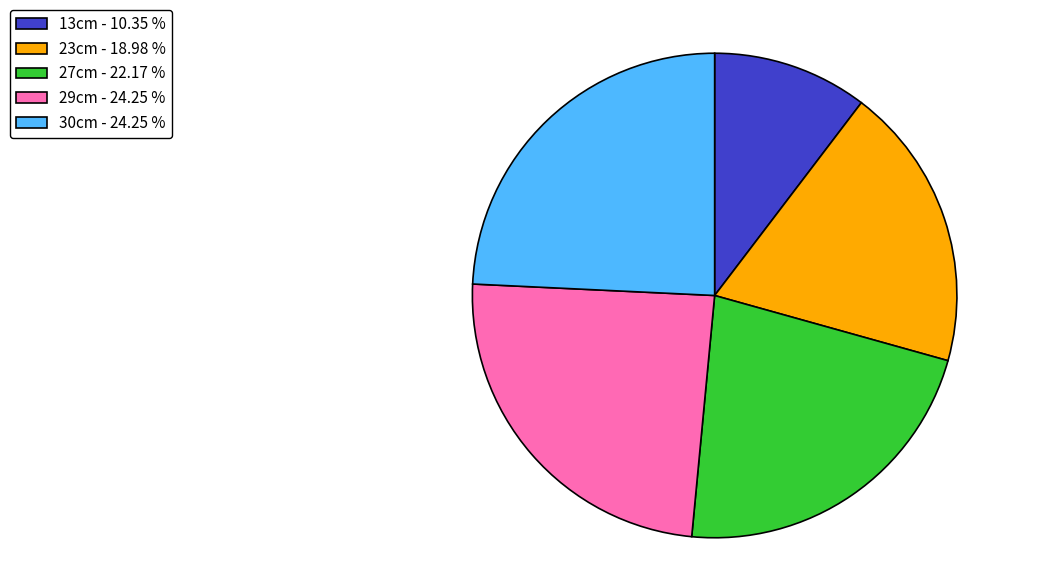

Is it true that 30cm is 36% of the pie?

False